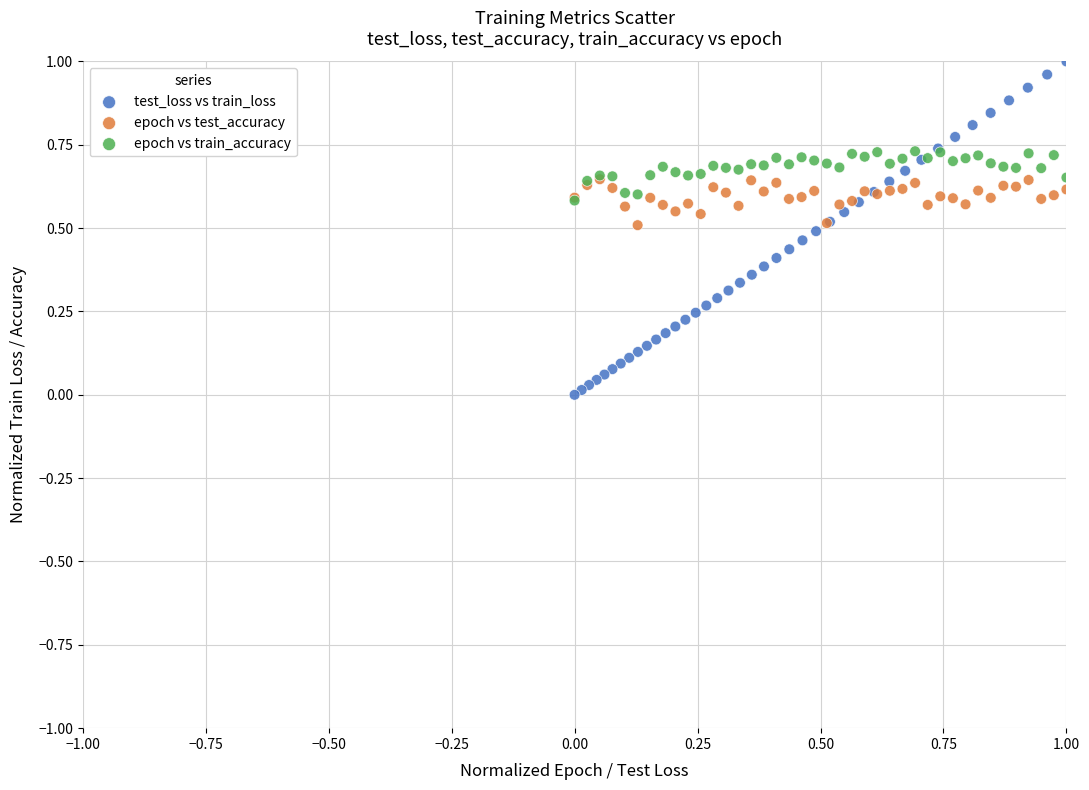

Which series has the widest spread of Y values?

test_loss vs train_loss